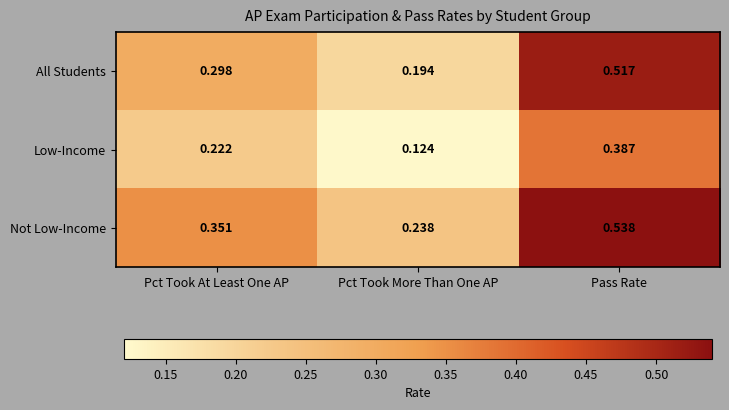

At which category does the chart reach its peak across all series?

Pass Rate